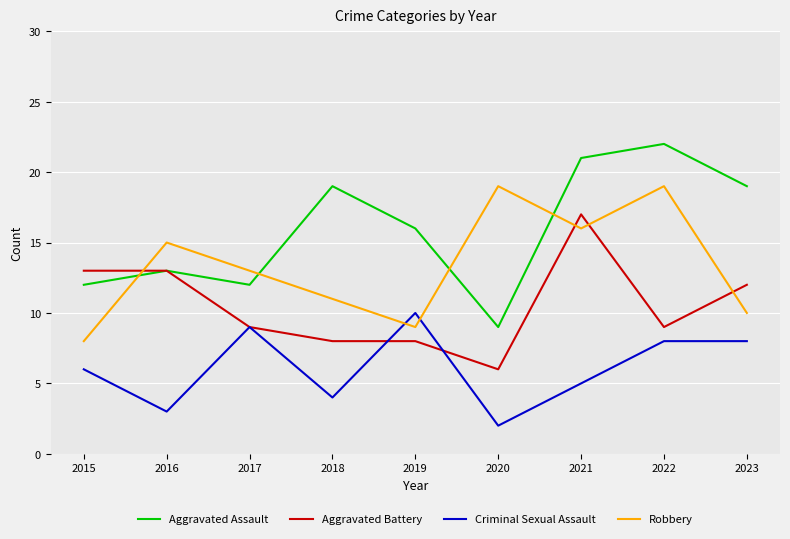

What are all the series names shown in the legend?

Aggravated Assault, Aggravated Battery, Criminal Sexual Assault, Robbery